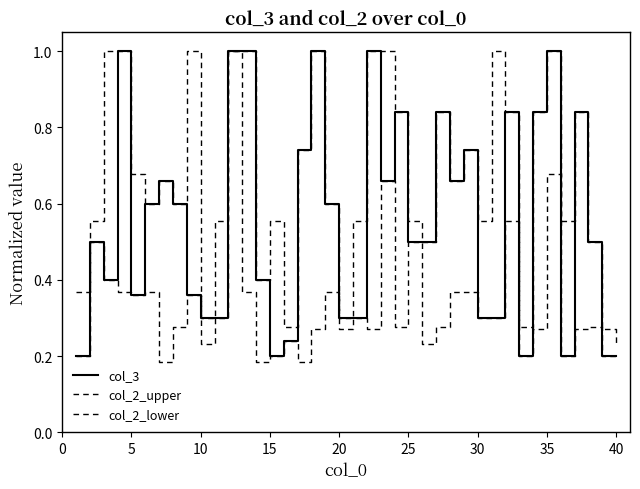

How many lines are shown in the chart?

3